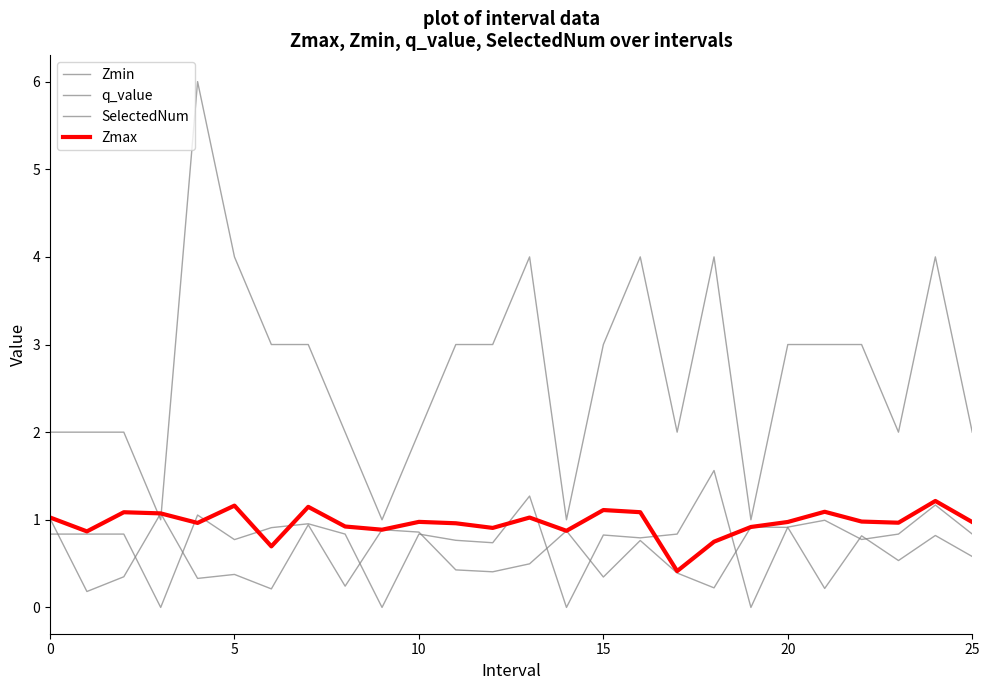

Does the chart have visible grid lines?

No